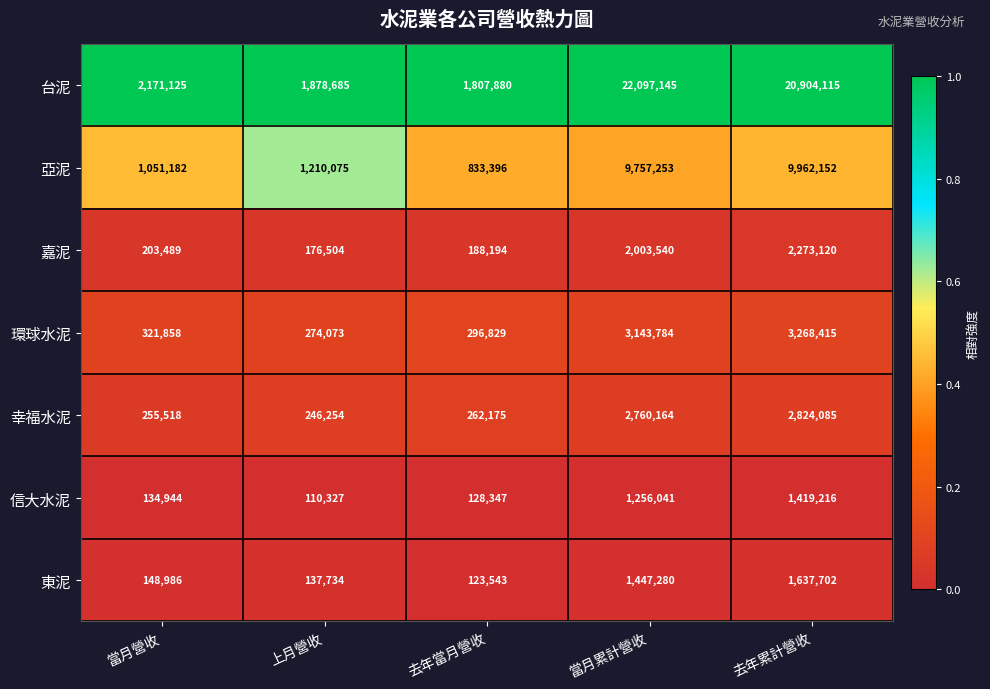

The value of 信大水泥 at 當月營收 is 70410. True or false?

False